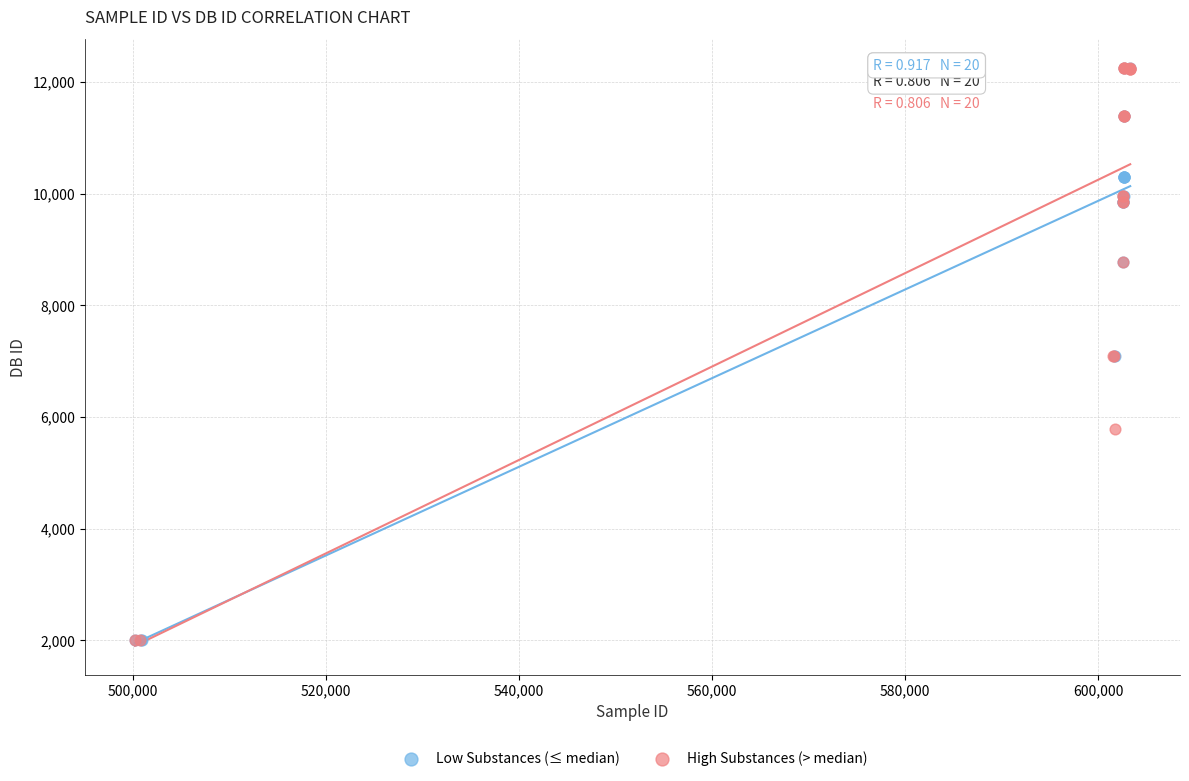

Which series has the widest spread of Y values?

High Substances (> median)